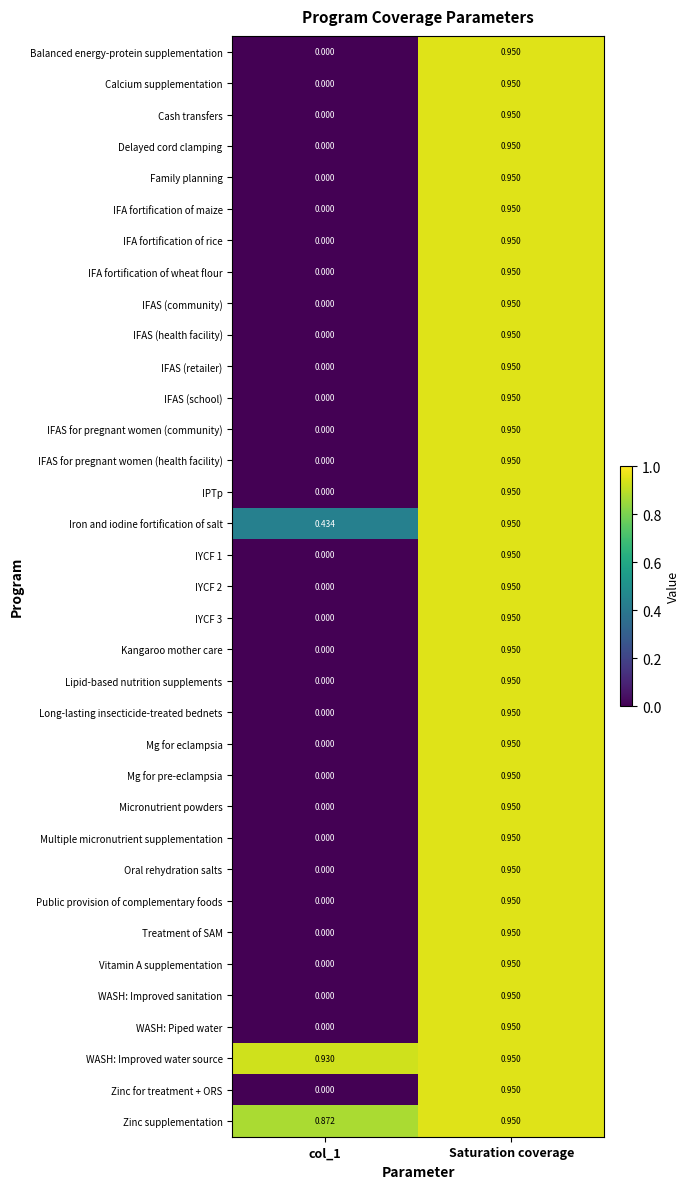

At which category is the sum across all series the highest?

Saturation coverage